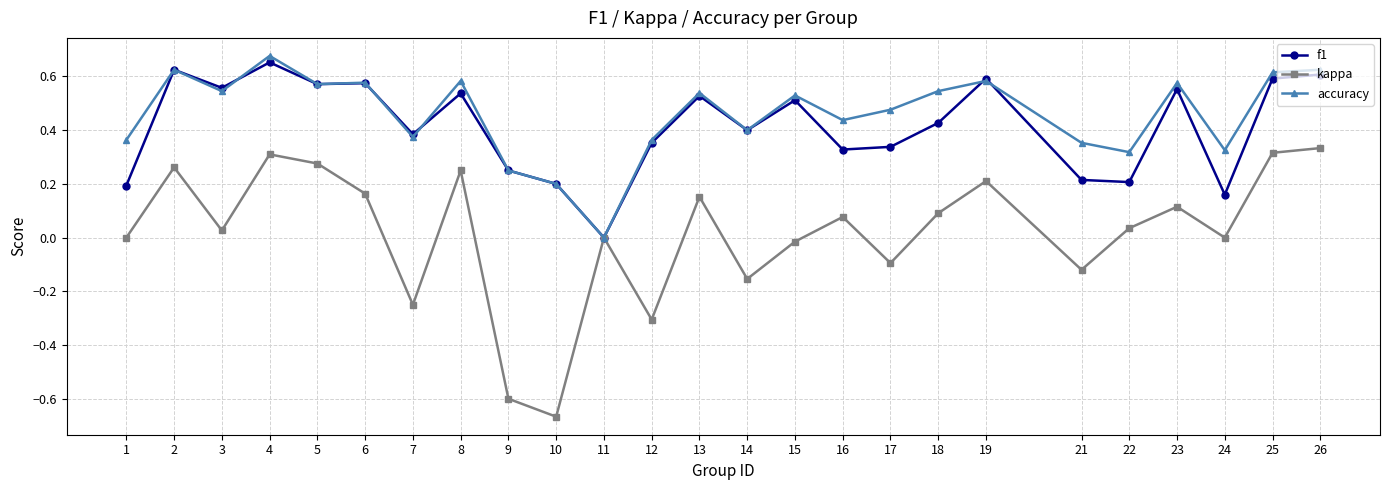

Which series has the largest total across all categories?

accuracy